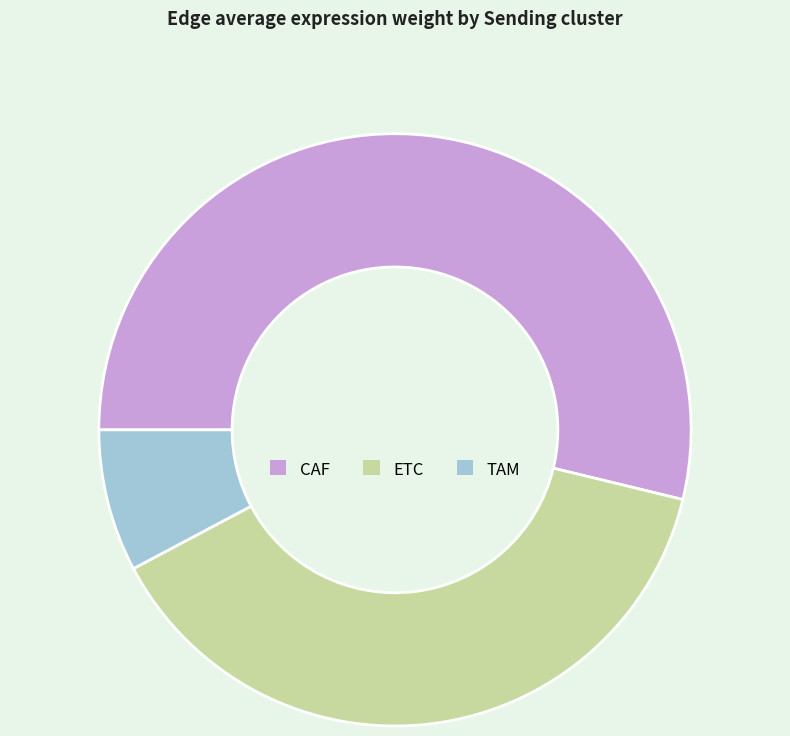

Does any single category account for the majority?

Yes